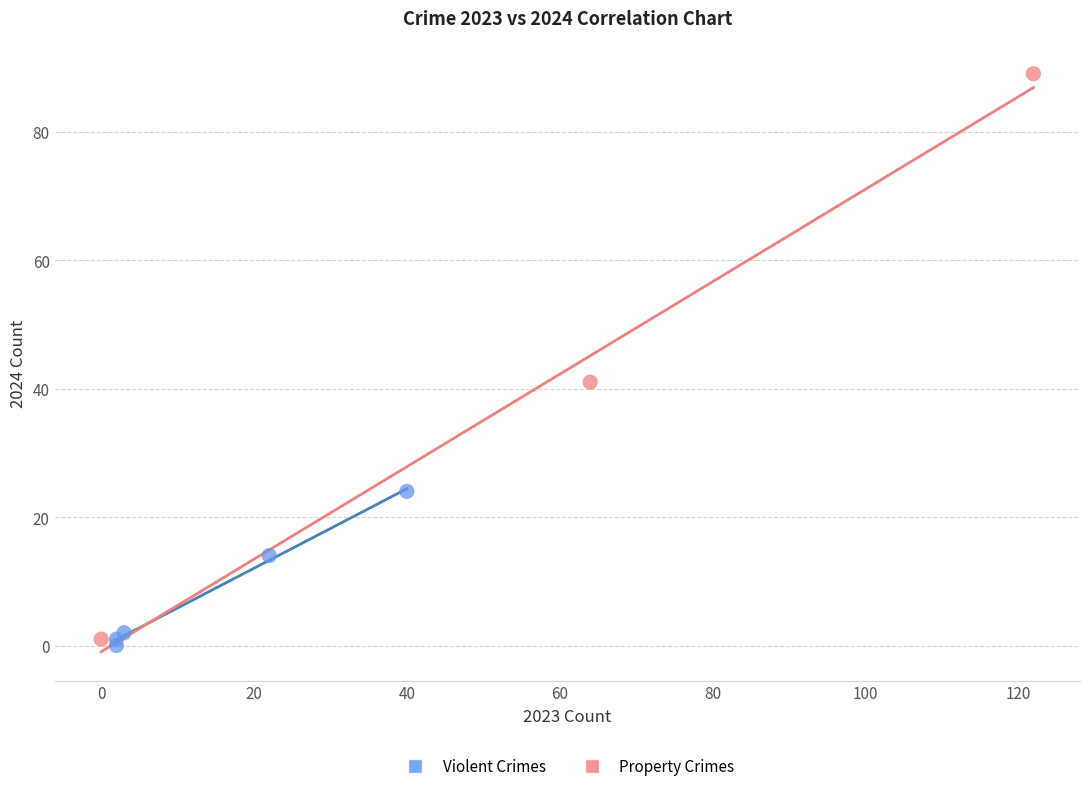

Which series contains the lowest Y value?

Violent Crimes